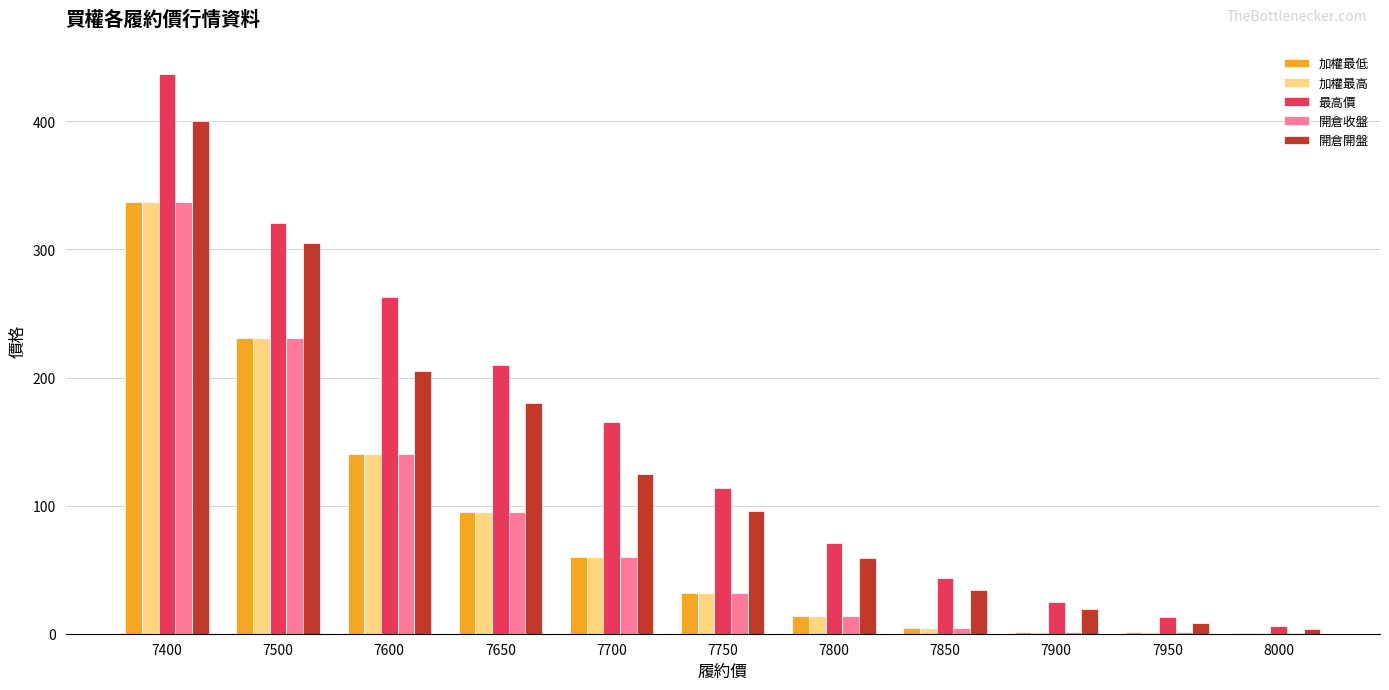

True or false: 最高價 has a value of 71.0 at 7800.

True